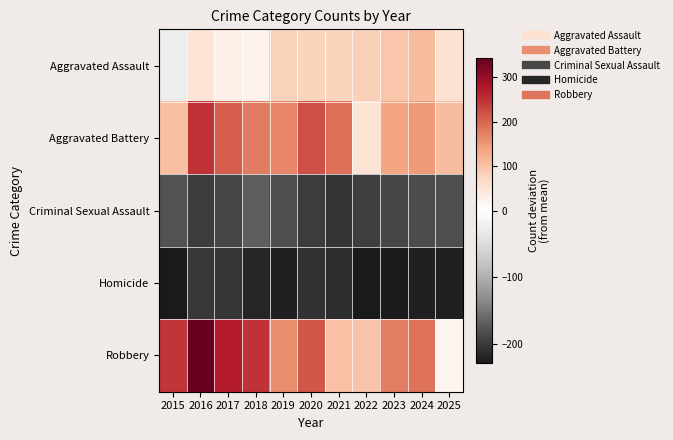

Reading left to right, extract all data points from this chart.

Aggravated Assault: 2015=-26.1	2016=48.9	2017=28.9	2018=21.9	2019=78.9	2020=75.9	2021=76.9	2022=82.9	2023=95.9	2024=109.9	2025=53.9
Aggravated Battery: 2015=102.9	2016=247.9	2017=206.9	2018=177.9	2019=167.9	2020=221.9	2021=189.9	2022=51.9	2023=134.9	2024=145.9	2025=105.9
Criminal Sexual Assault: 2015=-178.1	2016=-197.1	2017=-188.1	2018=-169.1	2019=-181.1	2020=-198.1	2021=-204.1	2022=-196.1	2023=-188.1	2024=-183.1	2025=-181.1
Homicide: 2015=-229.1	2016=-202.1	2017=-203.1	2018=-218.1	2019=-222.1	2020=-207.1	2021=-212.1	2022=-229.1	2023=-227.1	2024=-223.1	2025=-223.1
Robbery: 2015=246.9	2016=343.9	2017=268.9	2018=247.9	2019=158.9	2020=213.9	2021=99.9	2022=97.9	2023=176.9	2024=185.9	2025=17.9